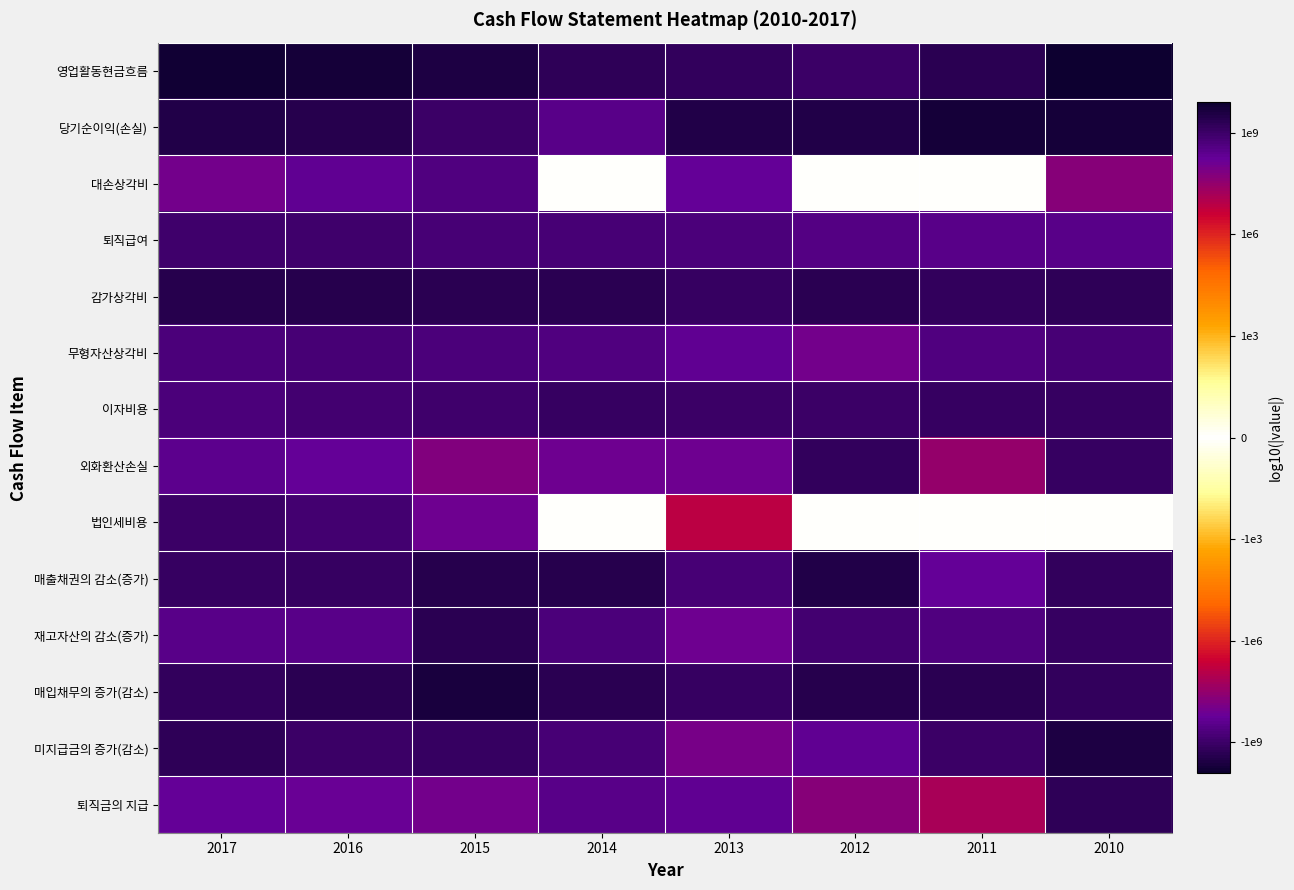

What is the difference between the highest and lowest values at 2011?

19.1